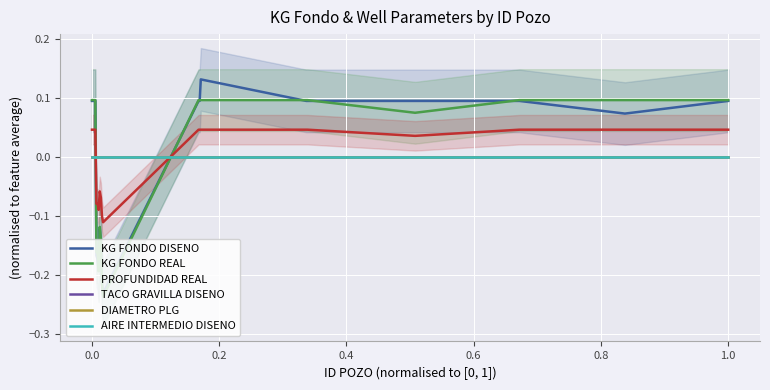

Which series ends up on top after the final intersection of DIAMETRO PLG and KG FONDO DISENO?

KG FONDO DISENO